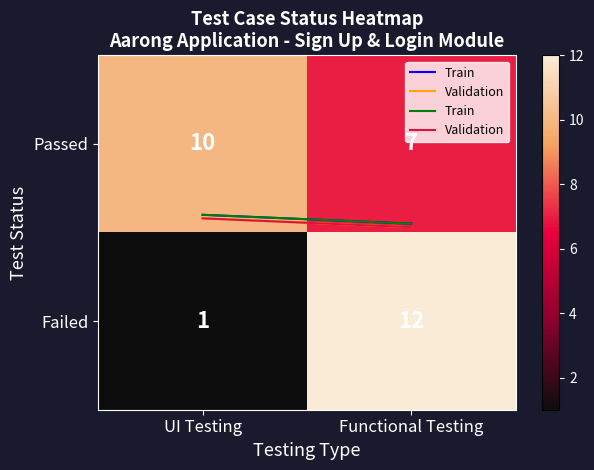

The Failed series shows 12 at Functional Testing. True or false?

True